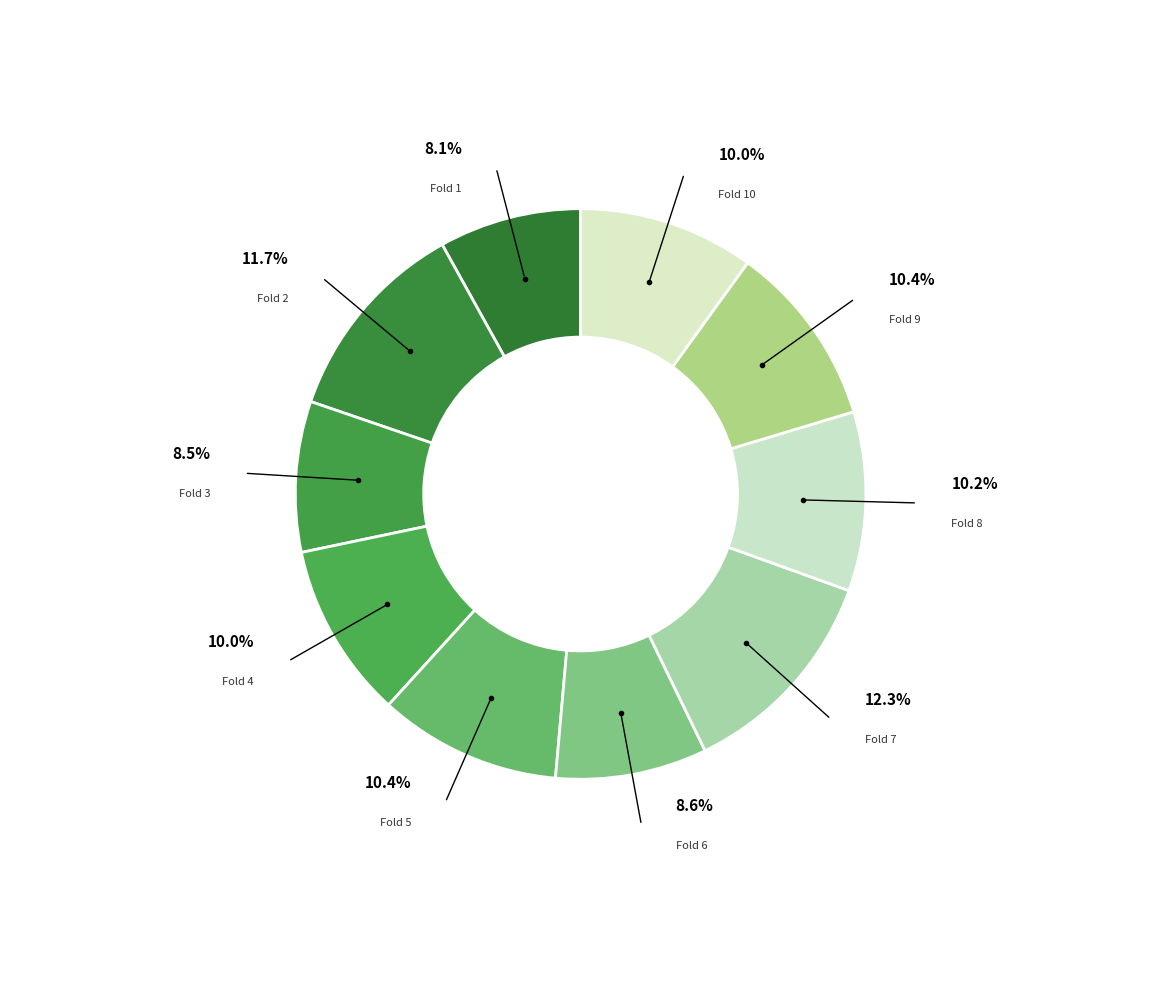

To the nearest percent, what is the combined percentage of Fold 4 and Fold 8?

20%